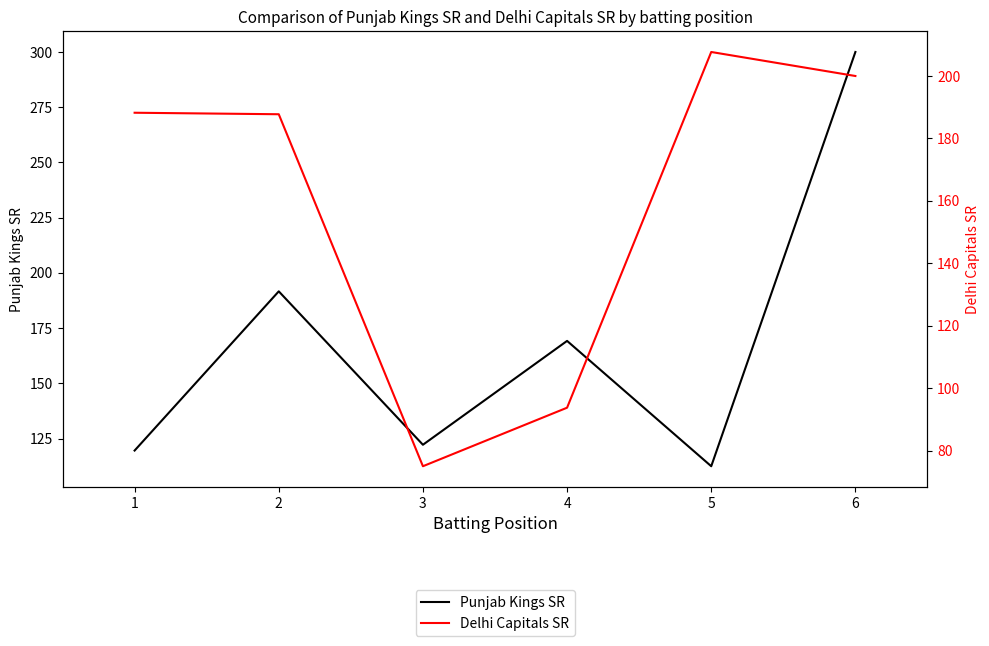

At 3, list the series in order from smallest to largest.

Delhi Capitals SR, Punjab Kings SR